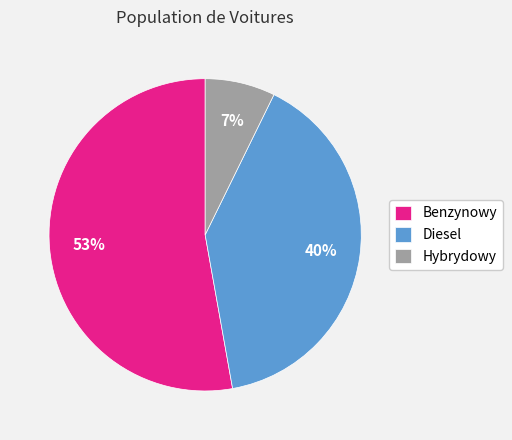

How many slices are in this pie chart?

3